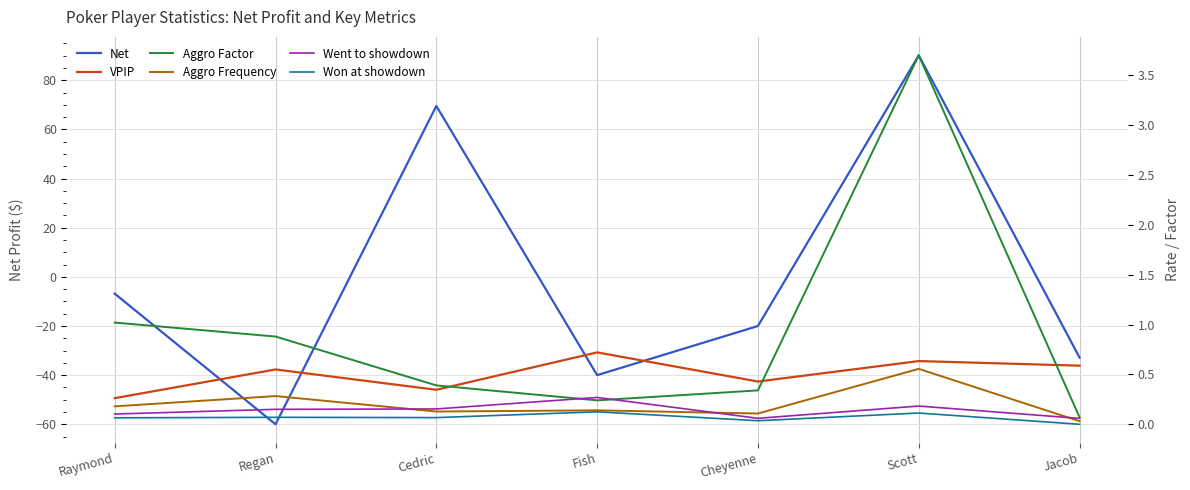

Is it true that Aggro Factor equals 0.1 at Jacob?

True